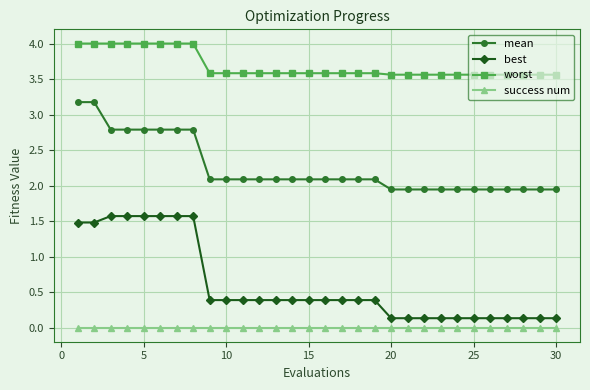

True or false: best and worst intersect in this chart.

False